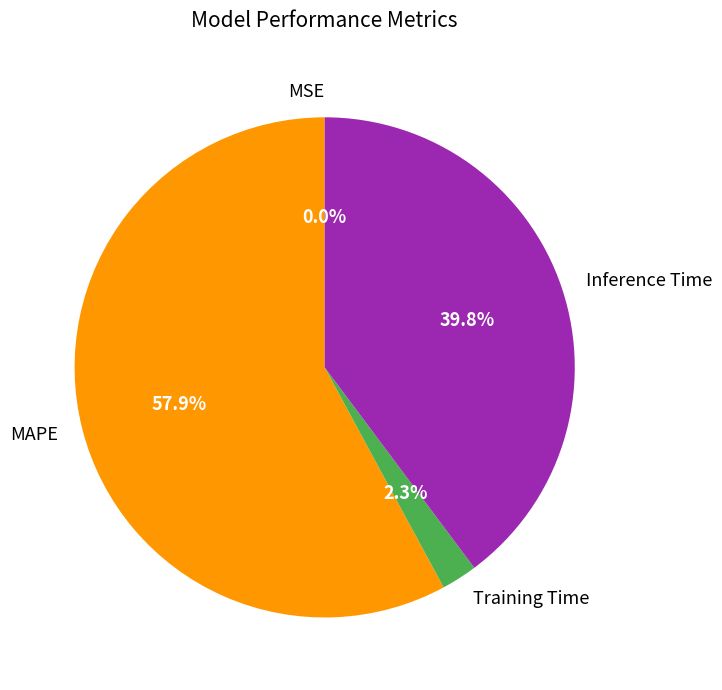

Is MAPE the majority of the pie?

Yes